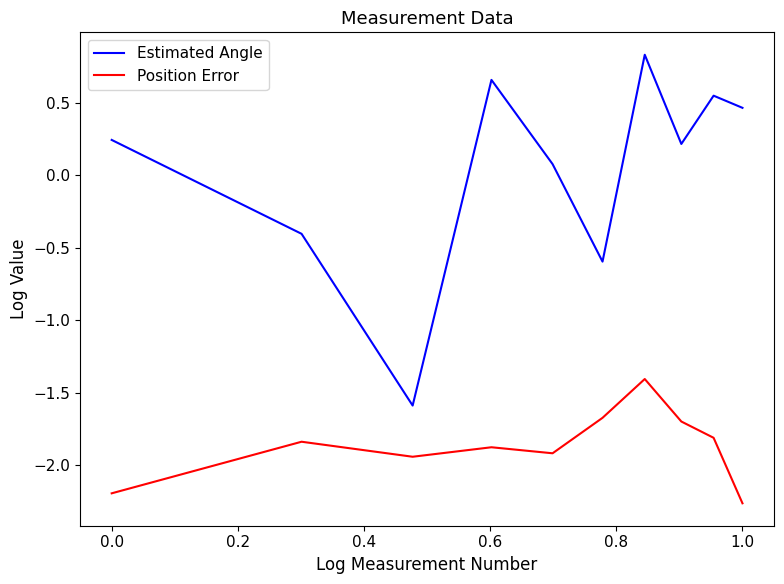

What is the maximum value for Estimated Angle?

0.8